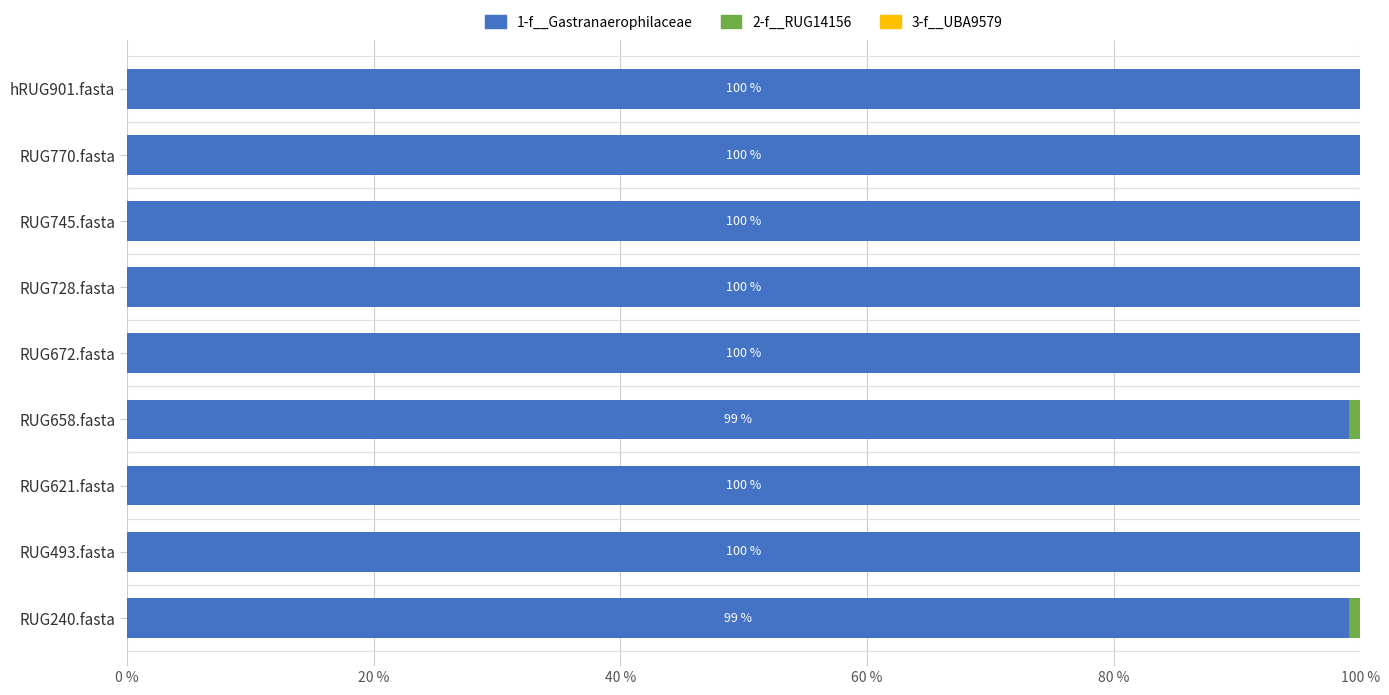

What is the maximum value for 1-f__Gastranaerophilaceae?

100.0